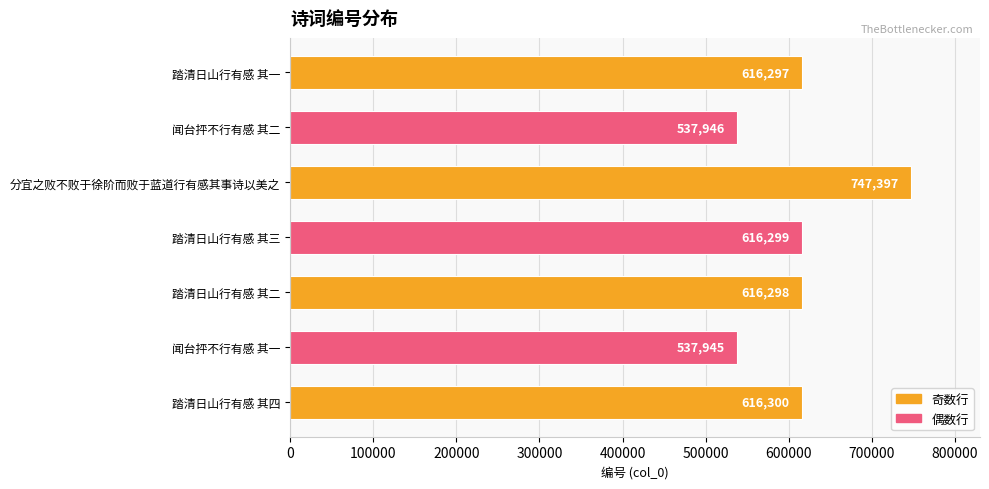

The chart shows a value of 747397 at 分宜之败不败于徐阶而败于蓝道行有感其事诗以美之. True or false?

True